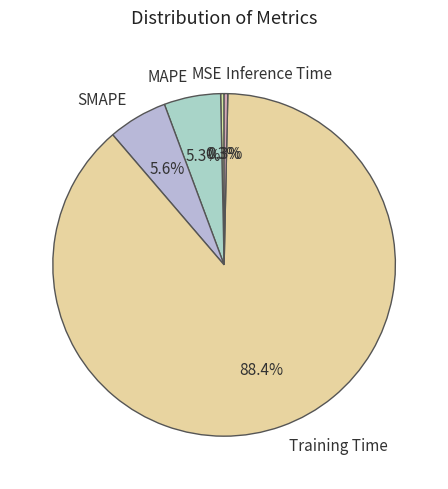

Which has a higher value, MSE or MAPE?

MAPE